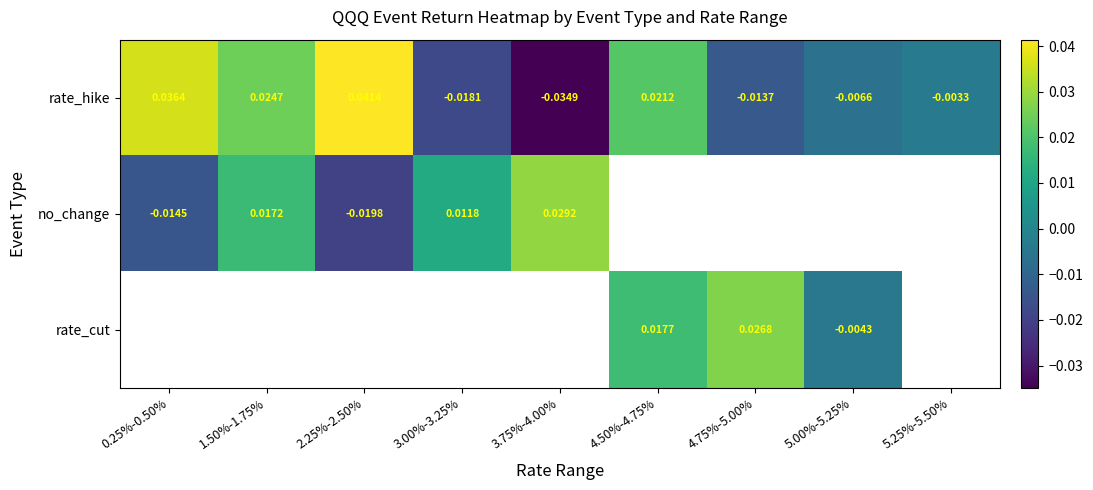

How many values in the rate_hike series exceed 0?

4